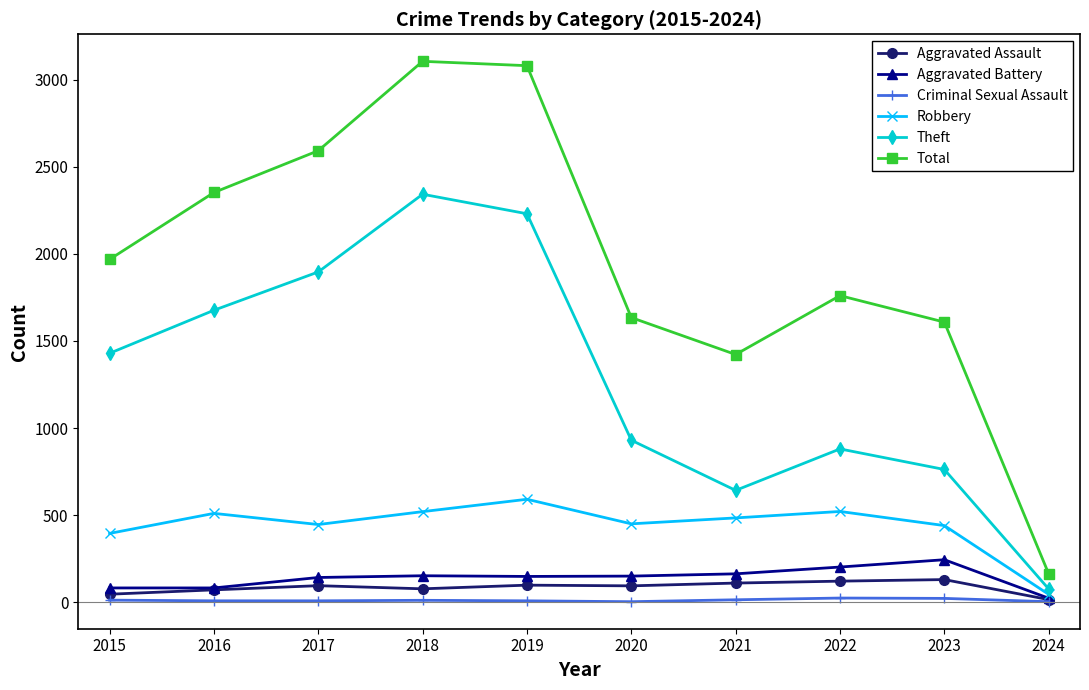

At 2023, list the series in order from largest to smallest.

Total, Theft, Robbery, Aggravated Battery, Aggravated Assault, Criminal Sexual Assault